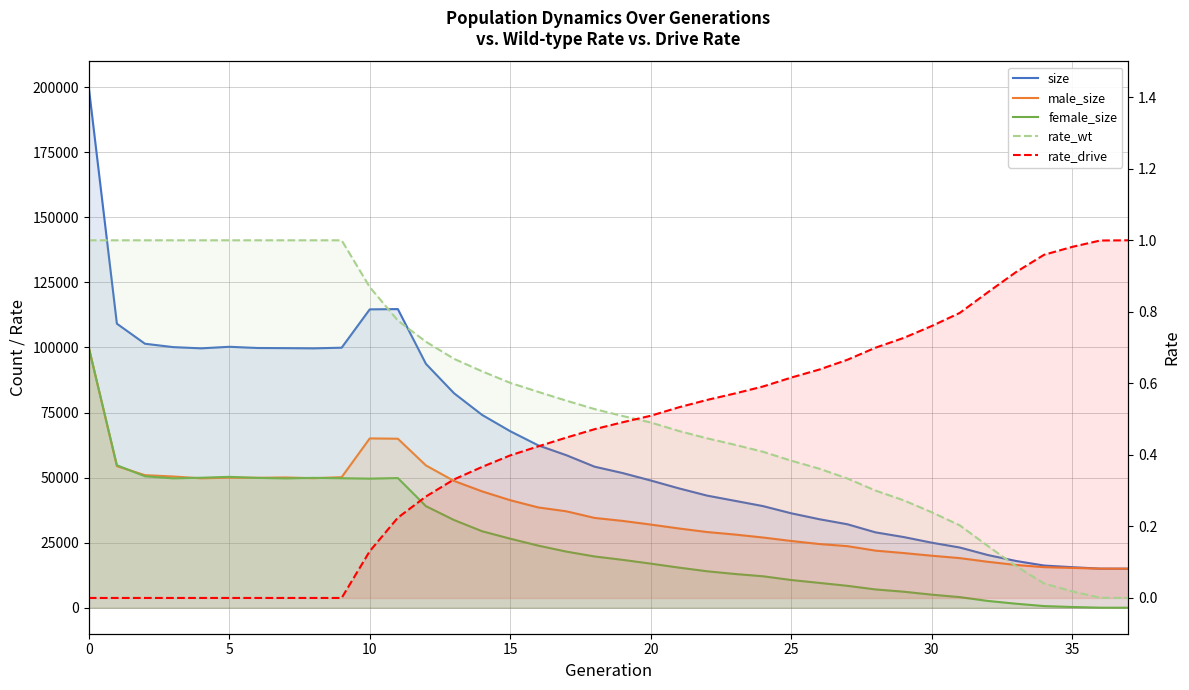

True or false: female_size and male_size cross at least once.

True